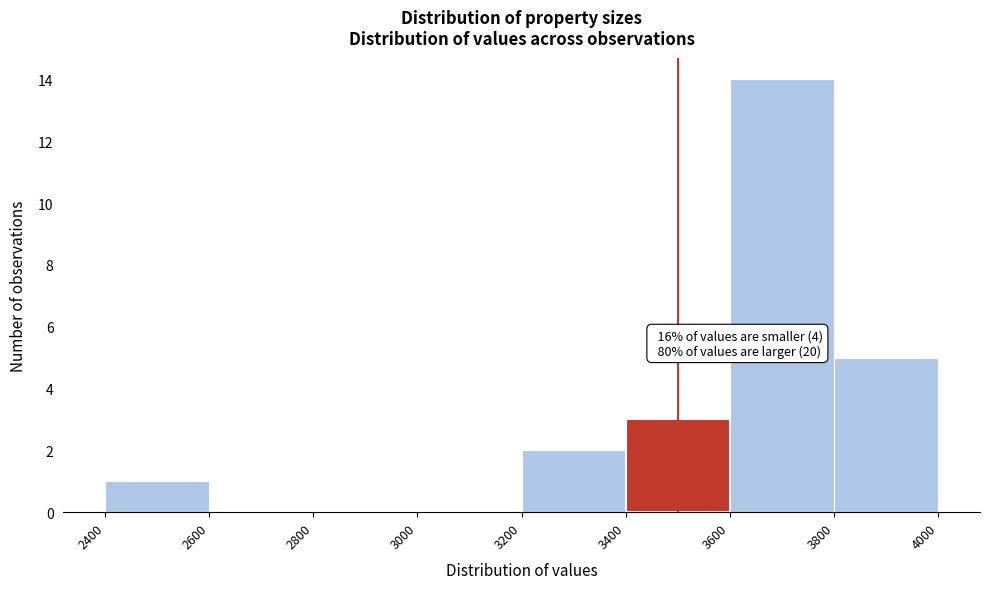

Which range on the x-axis has the tallest bar?

3600 to 3800